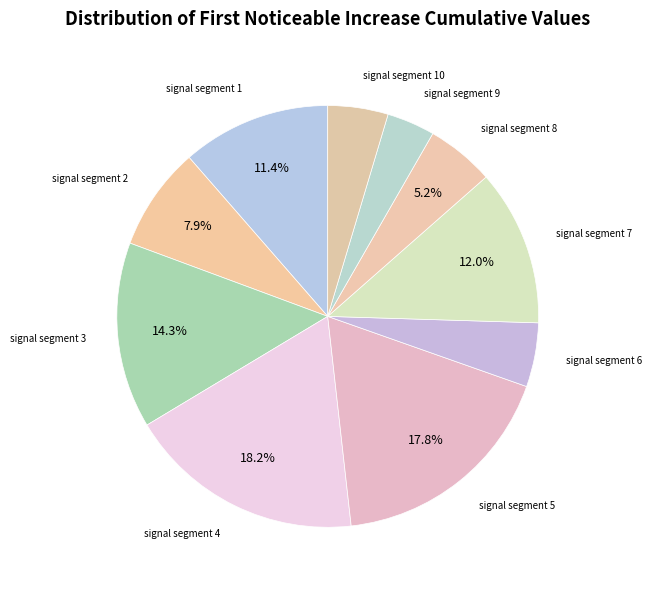

Count the number of slices in the pie.

10